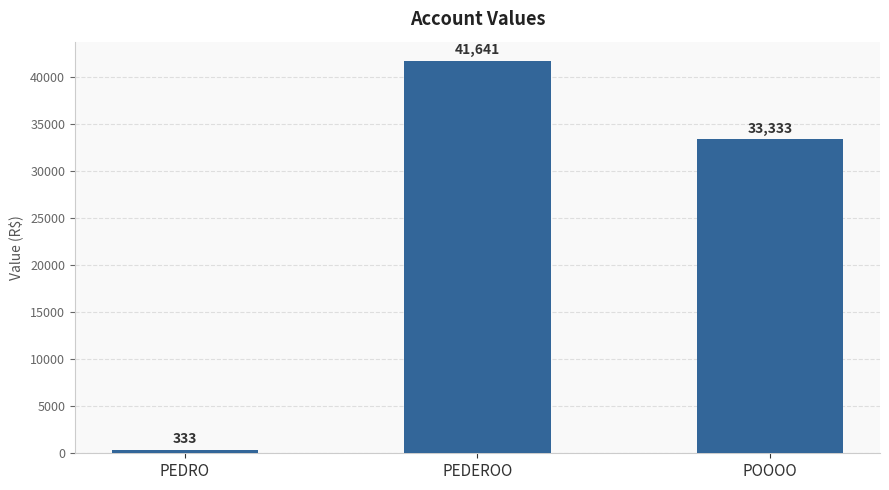

Reading right to left, extract all data points from this chart.

POOOO=33333	PEDEROO=41641	PEDRO=333